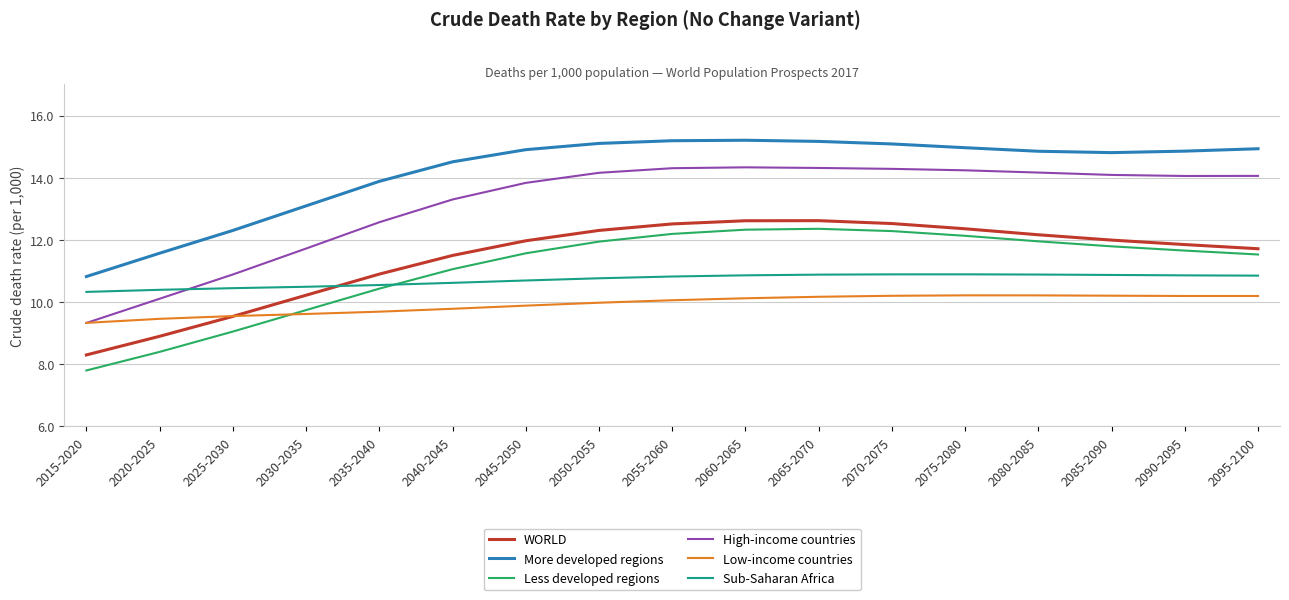

What is the spread (max minus min) of values at 2030-2035?

3.5